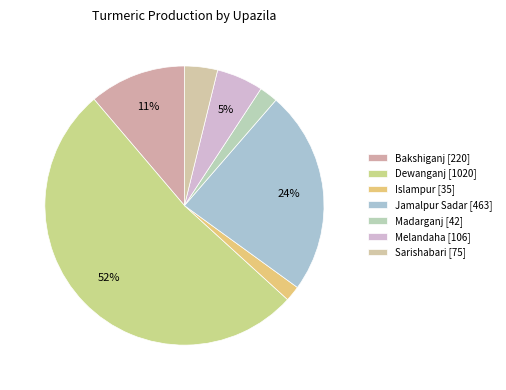

Count the number of slices in the pie.

7